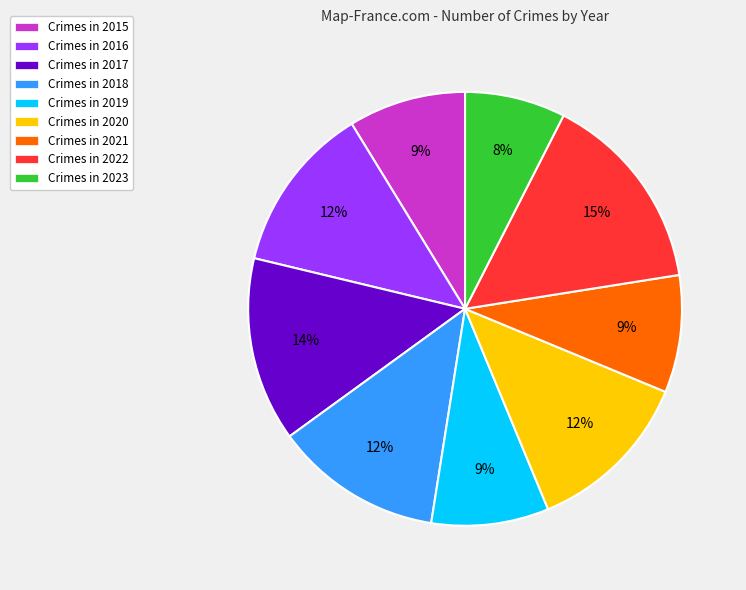

How many slices are in this pie chart?

9